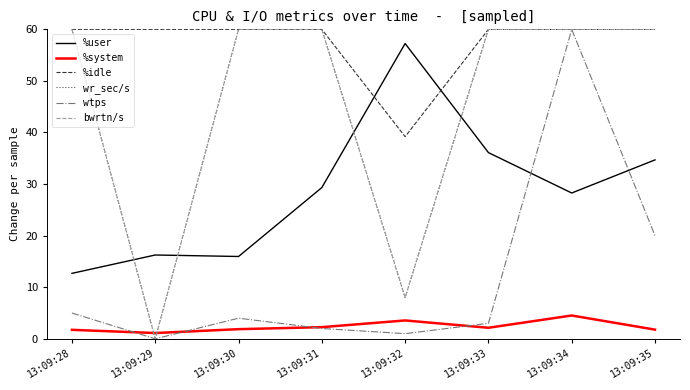

Does the chart have visible grid lines?

No